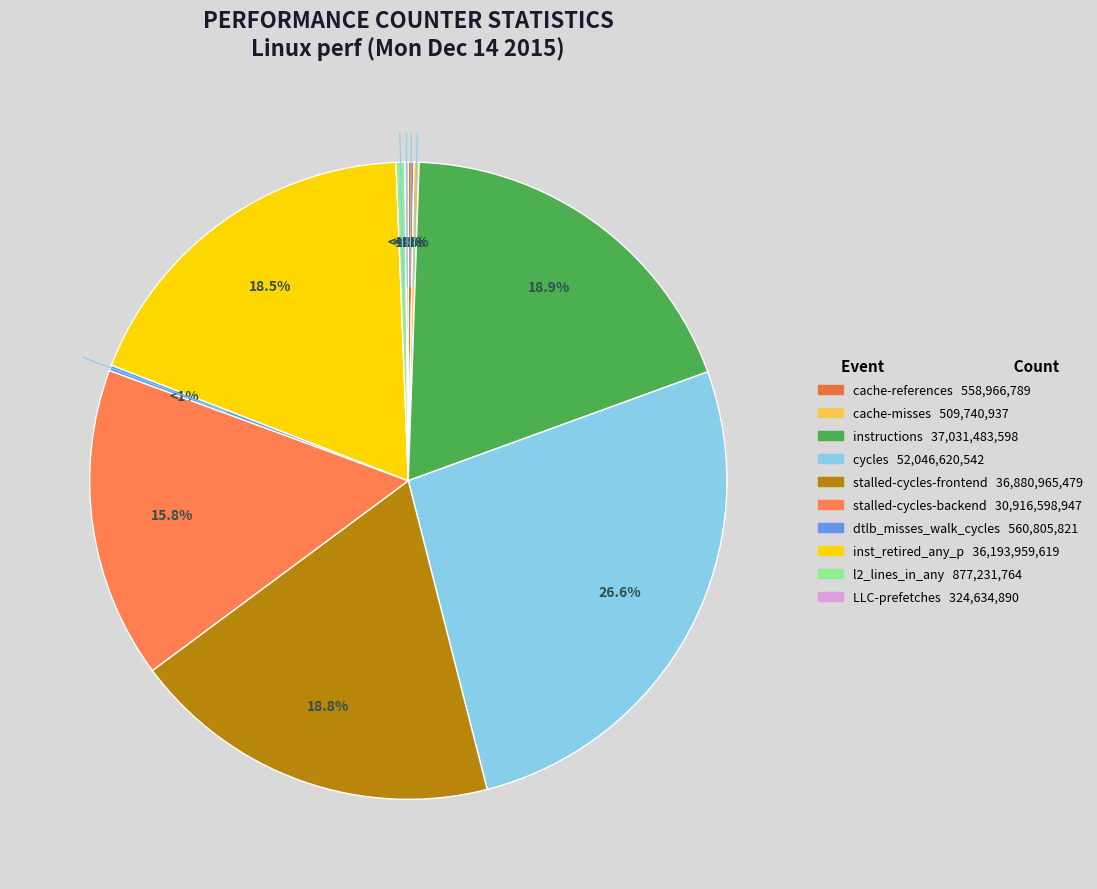

Is cycles the majority of the pie?

No